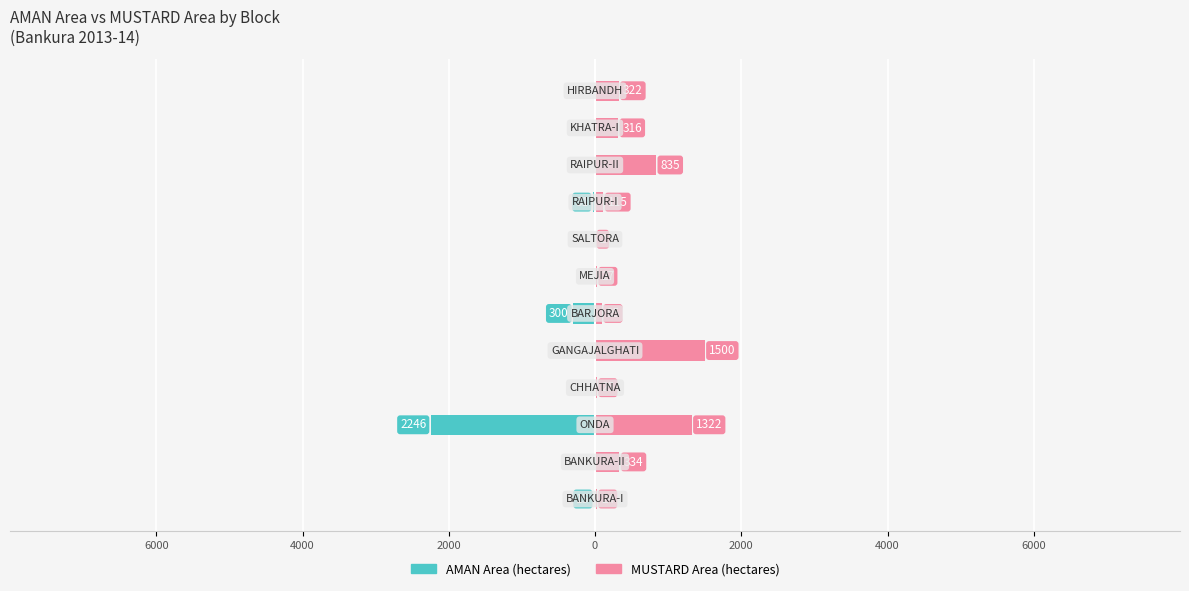

Reading left to right, transcribe all the data shown in this chart.

AMAN Area: -15	0	-2246	0	0	-300	0	0	-31	0	0	0
MUSTARD Area: 24	334	1322	25	1500	95	27	2	115	835	316	322